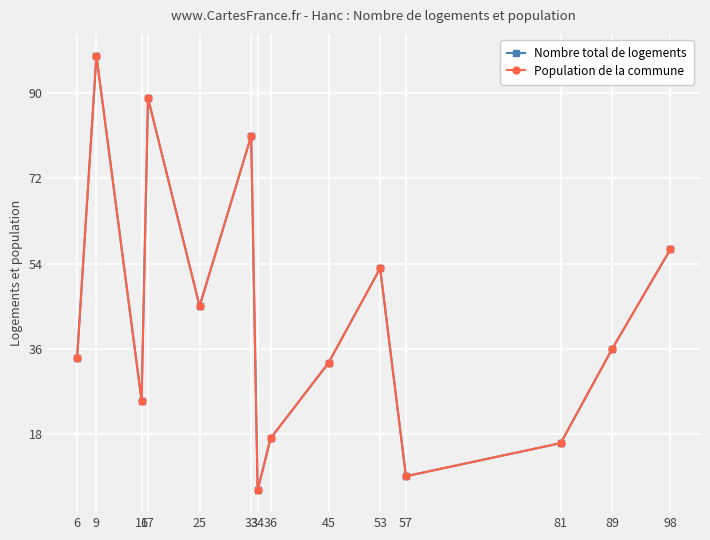

What is the difference between the maximum and second lowest values in the Population de la commune series?

89